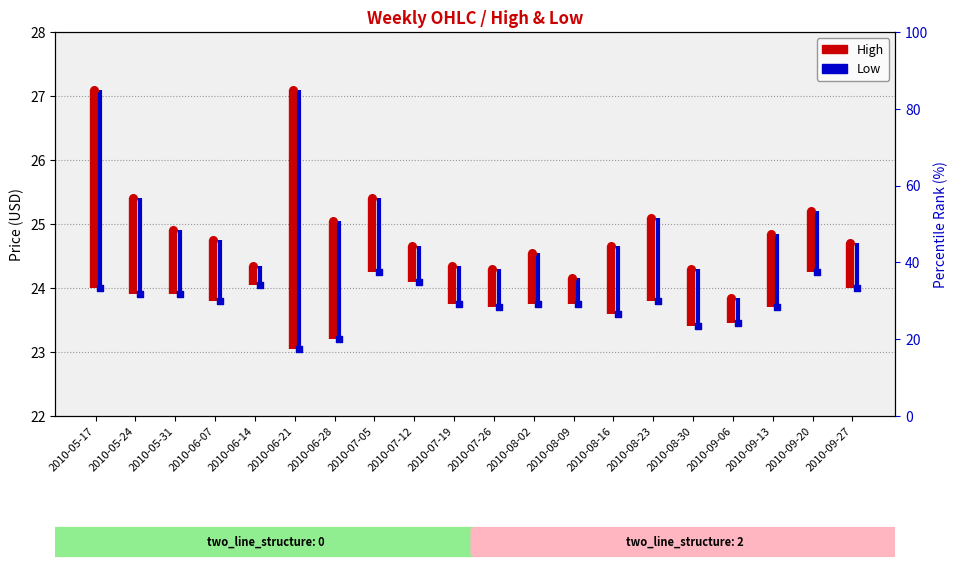

Which series has the largest total across all categories?

High